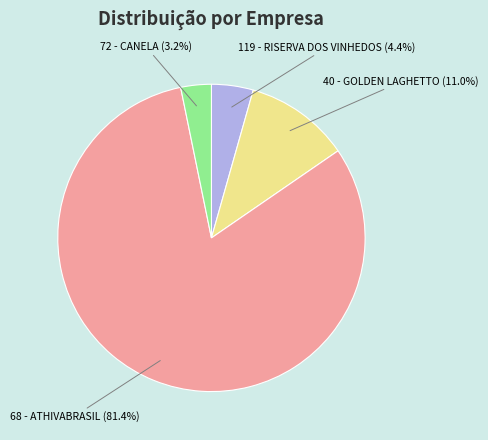

Is there any slice that represents more than half of the pie?

Yes